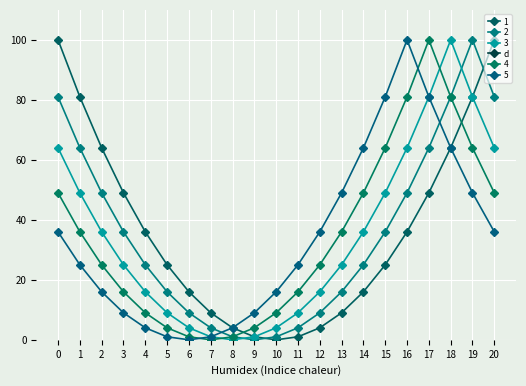

Which has a higher value, 12 or 3?

3